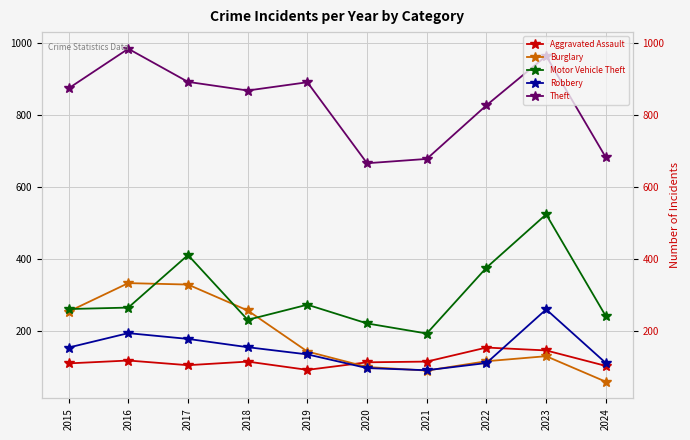

In Robbery, how many points are lower than both neighbors (excluding endpoints)?

1